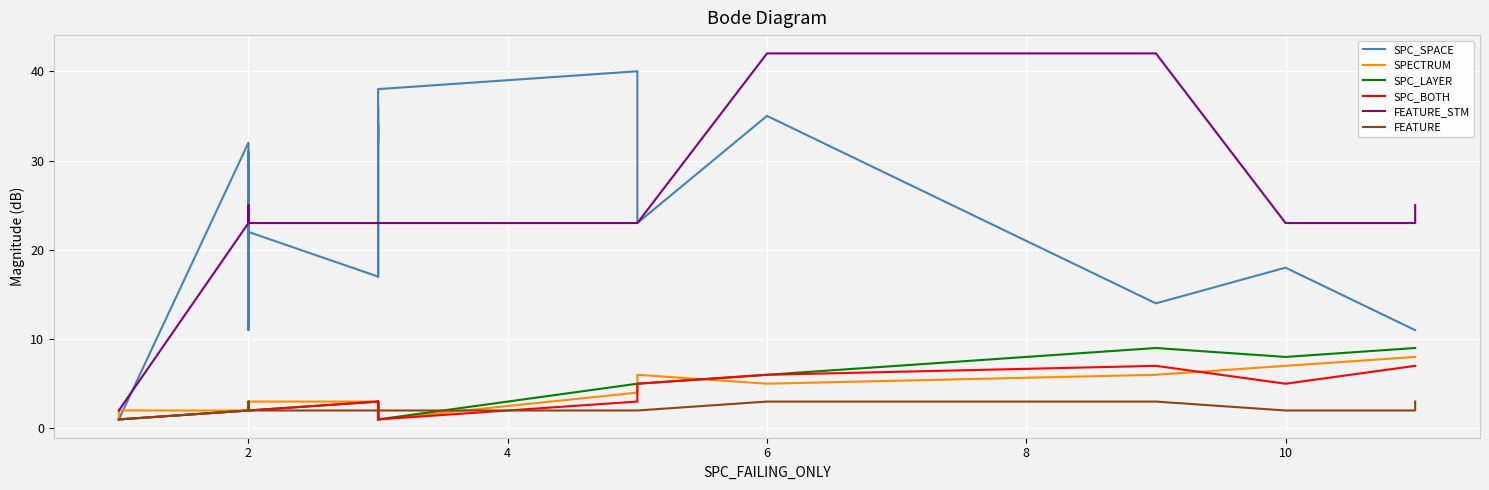

Which series changed the most between 0 and 8?

SPC_SPACE